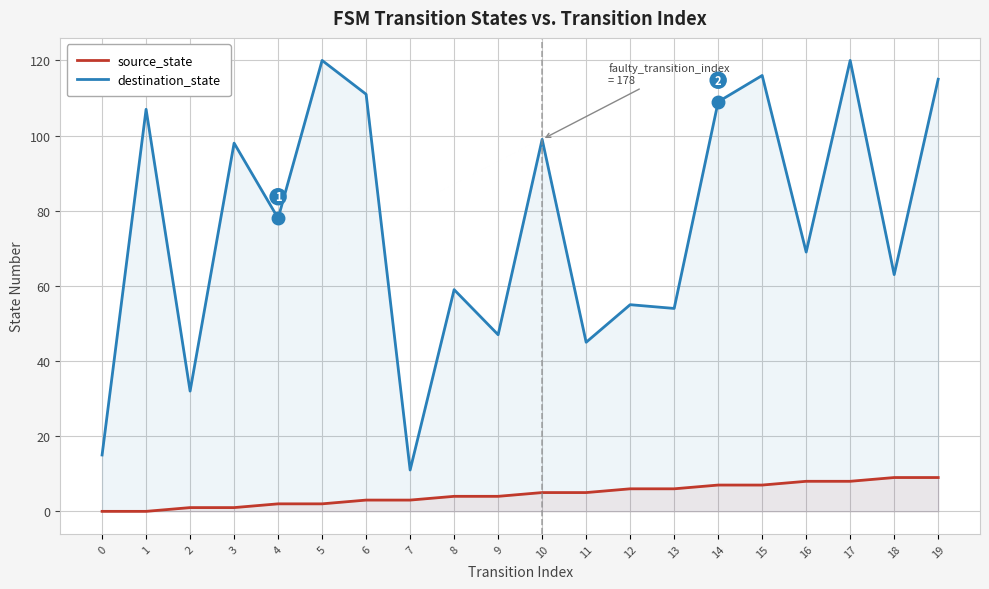

Rank the series by their average value, from lowest to highest.

source_state, destination_state